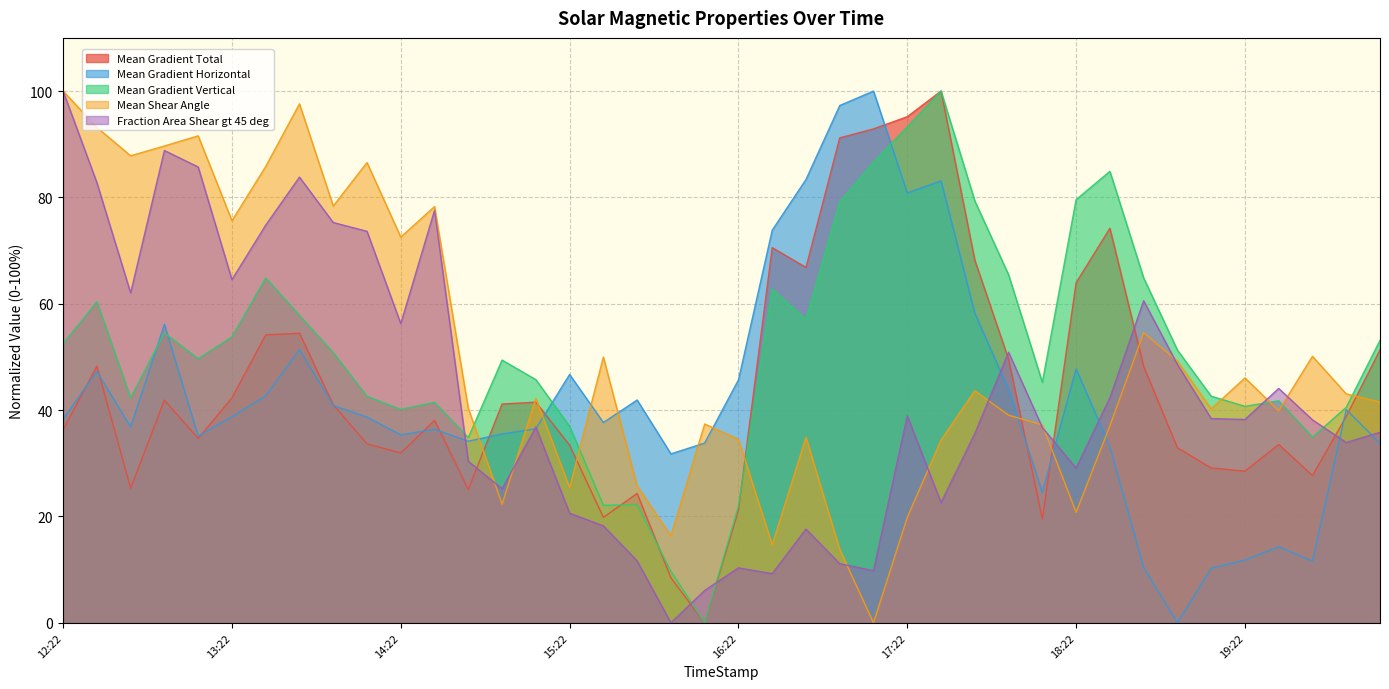

The Fraction Area Shear gt 45 deg series shows 20.6 at 2015/10/01 15:46. True or false?

False